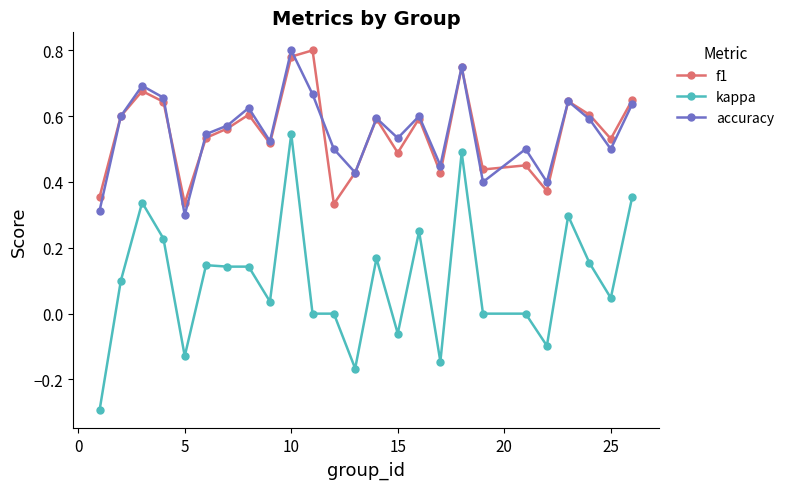

How many data points does each series have?

25